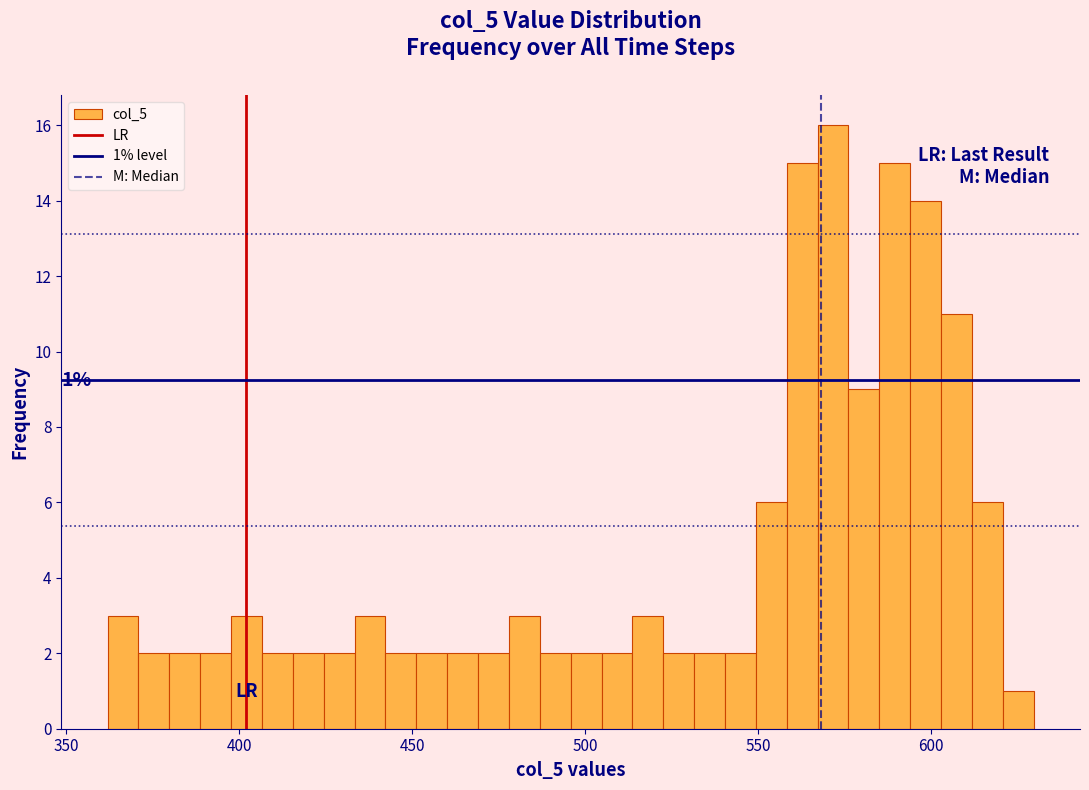

Around what value on the x-axis is the tallest bar? Give the approximate position of its centre, as read against the axis.

570